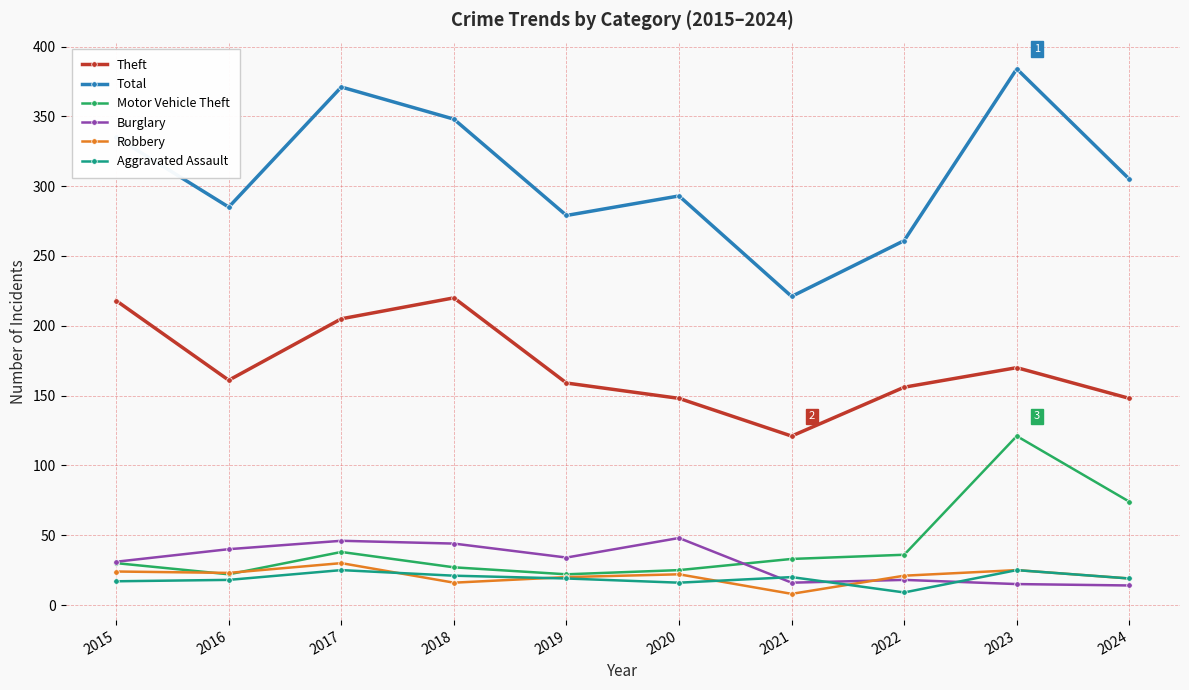

True or false: Theft and Burglary cross at least once.

False